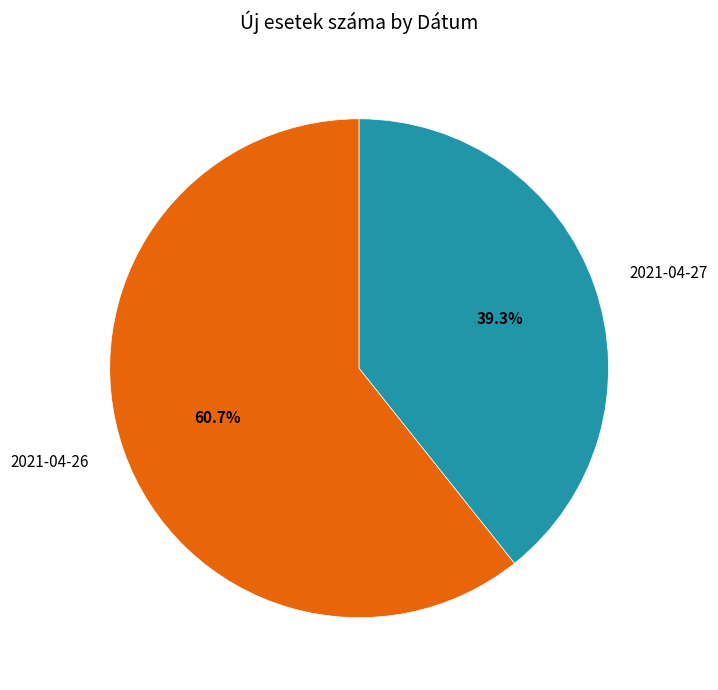

What is the total percentage of 2021-04-26 and 2021-04-27?

100.0%